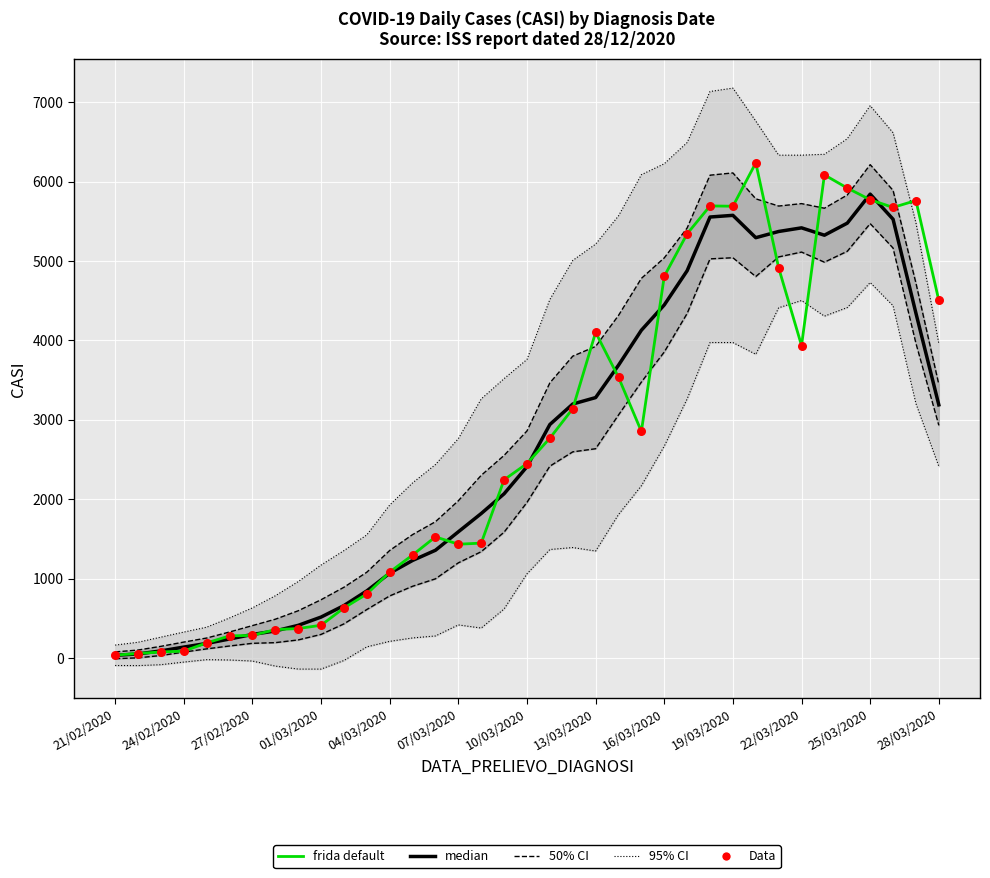

Which series has the largest total across all categories?

frida default